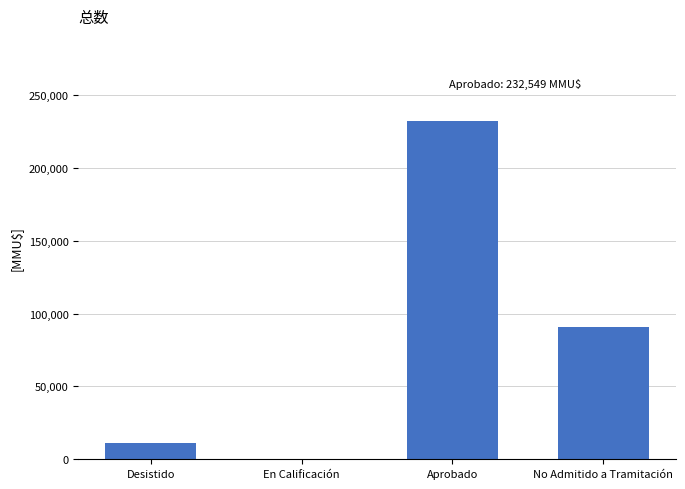

Are the bars horizontal?

No